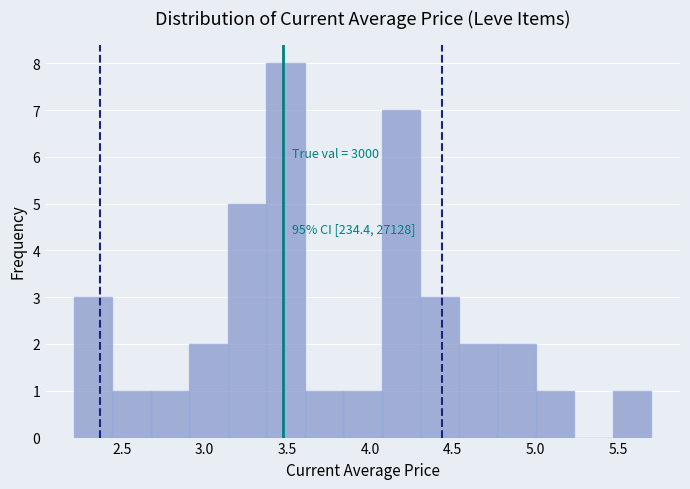

Over which range of the x-axis is the bar tallest?

3.35 to 3.60